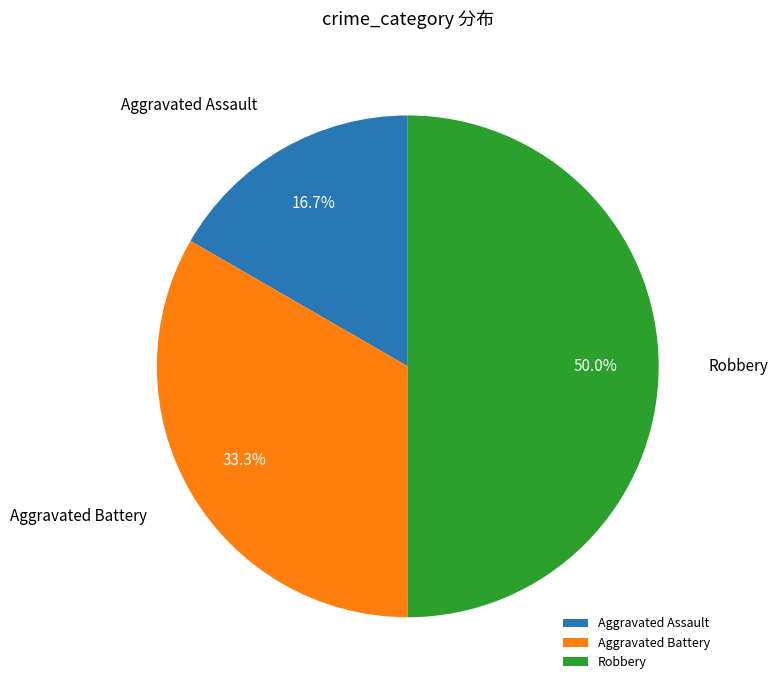

To the nearest percent, what portion does Robbery represent?

50%